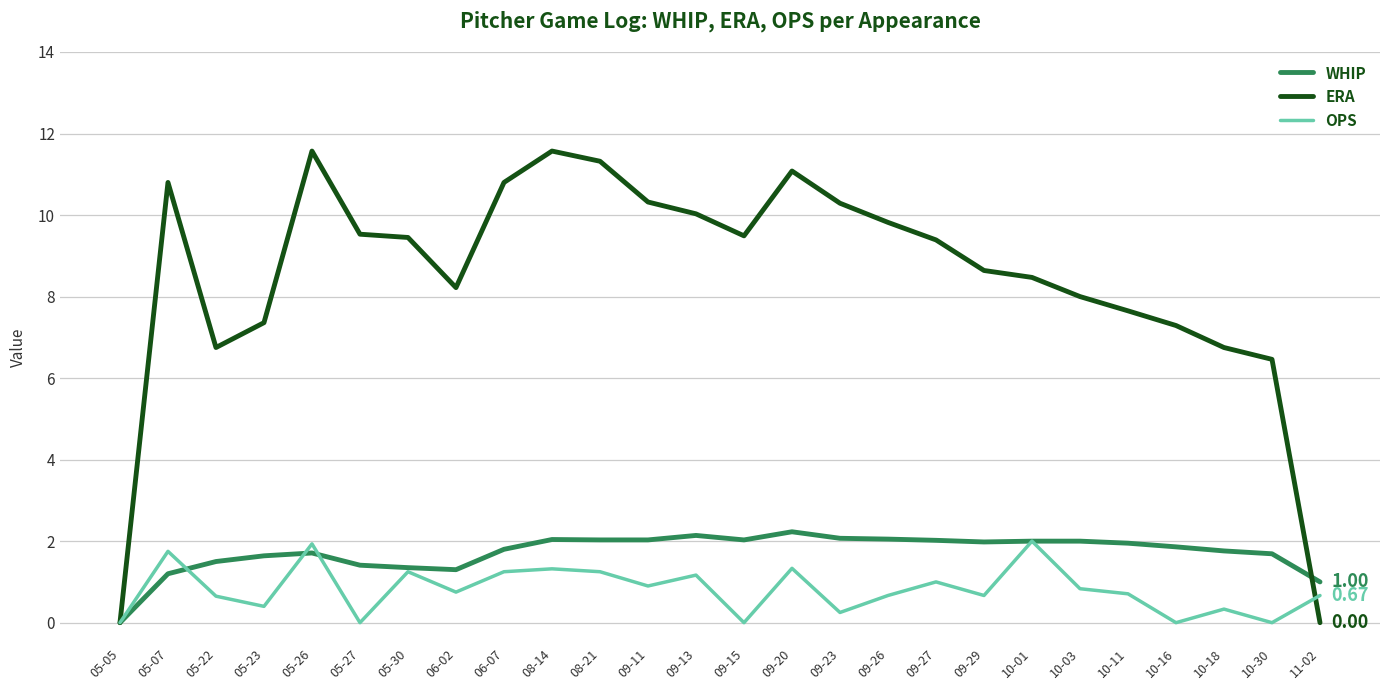

Is the value of OPS at 09-11 greater than the value of ERA at 10-16?

No